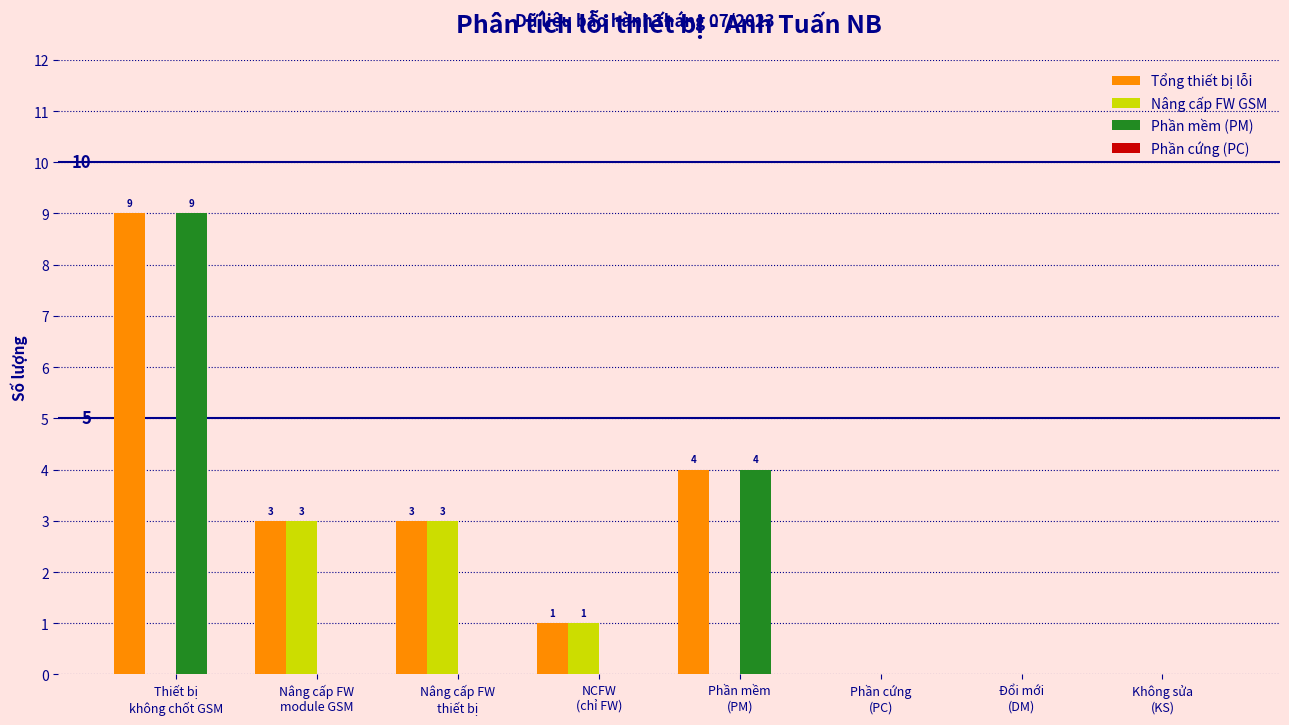

How many Nâng cấp FW GSM values are between 0 and 3?

8